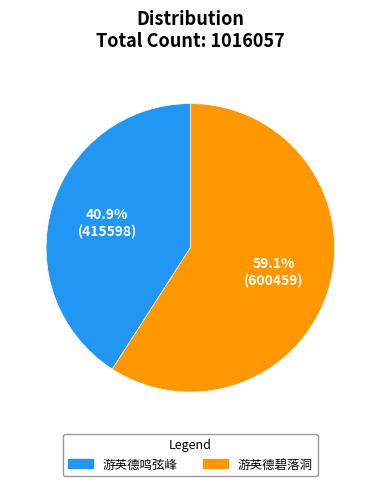

Approximately how many times larger is the value at 游英德鸣弦峰 compared to 游英德碧落洞?

0.7